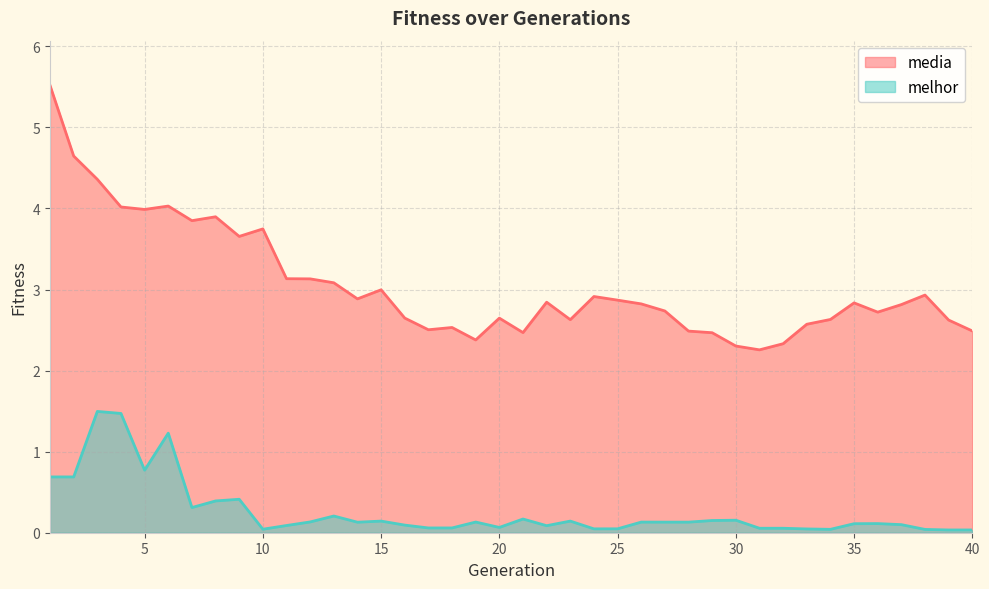

True or false: media has a value of 5.5 at 1.

True